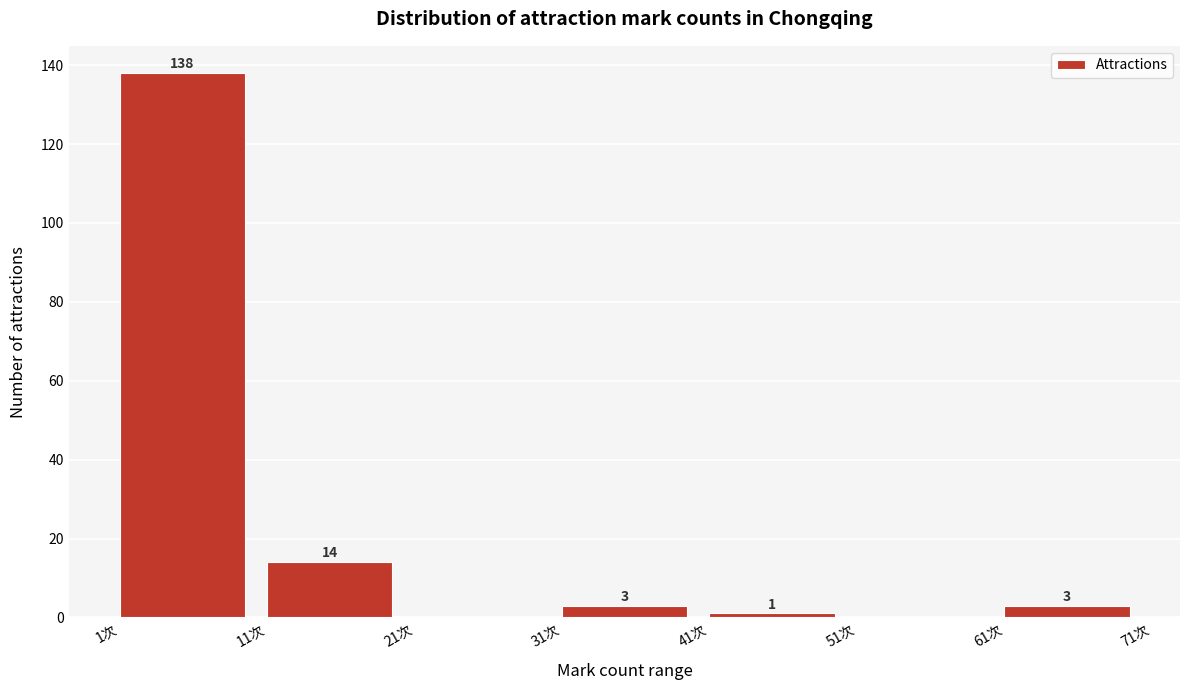

Over which range of the x-axis is the bar tallest?

1 to 11